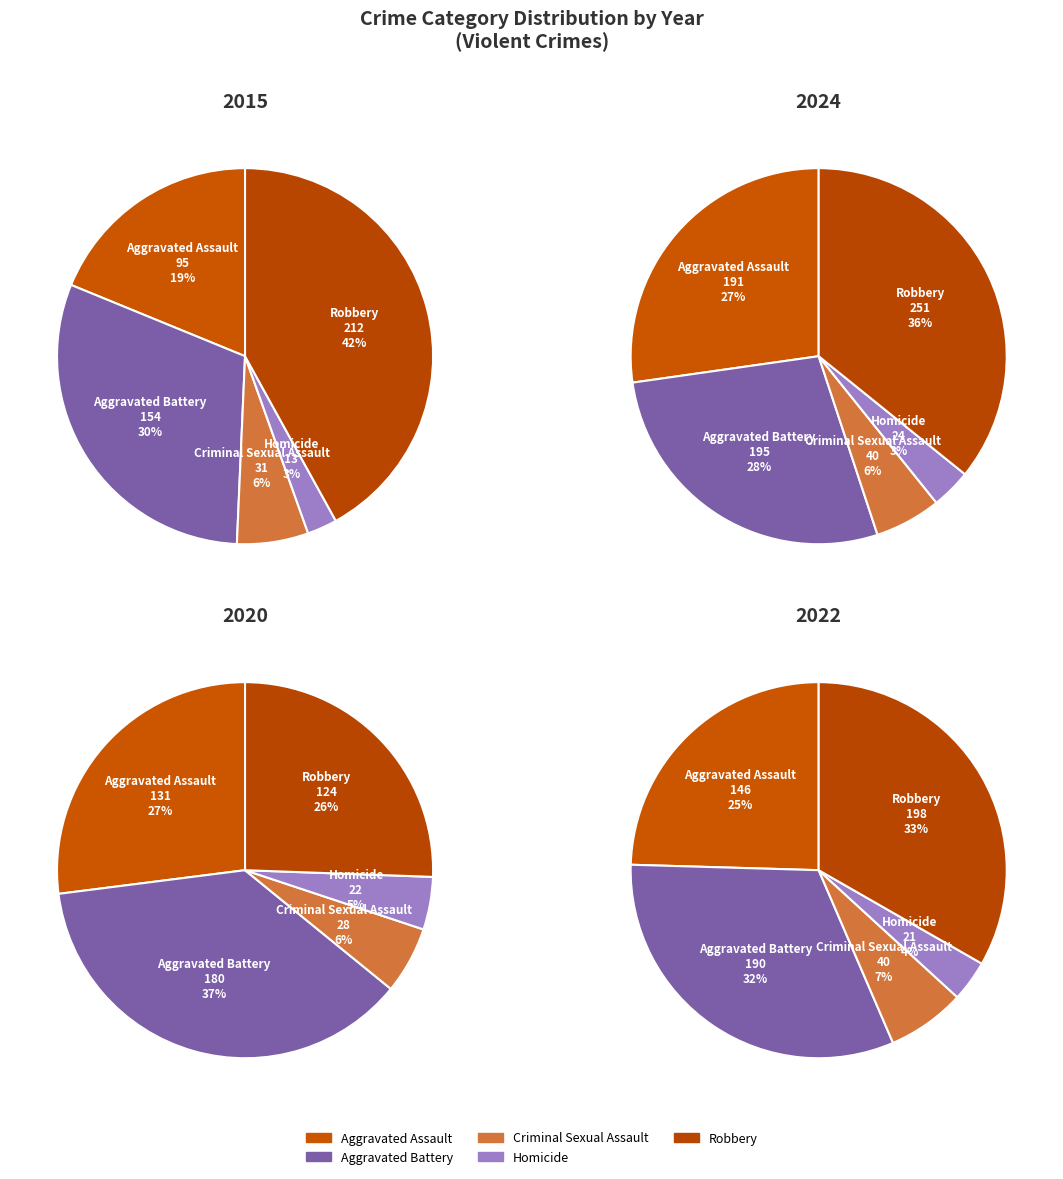

To the nearest percent, what is the average slice percentage?

20%